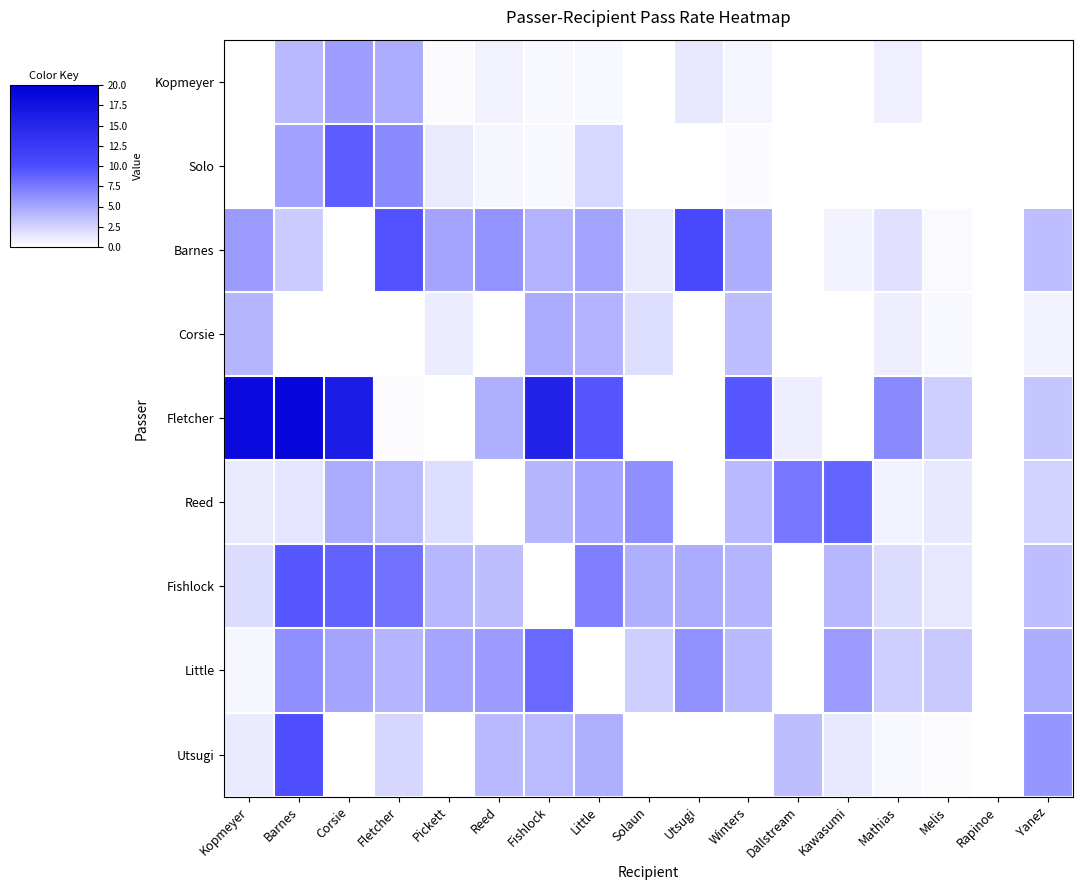

Reading left to right, what are all the values shown in this chart?

Kopmeyer: Kopmeyer=0.0	Barnes=4.0	Corsie=5.4	Fletcher=4.6	Pickett=0.2	Reed=0.7	Fishlock=0.4	Little=0.5	Solaun=0.0	Utsugi=1.3	Winters=0.6	Dallstream=0.0	Kawasumi=0.0	Mathias=0.9	Melis=0.0	Rapinoe=0.0	Yanez=0.0
Solo: Kopmeyer=0.0	Barnes=5.3	Corsie=9.1	Fletcher=6.6	Pickett=1.2	Reed=0.5	Fishlock=0.4	Little=2.2	Solaun=0.0	Utsugi=0.0	Winters=0.2	Dallstream=0.0	Kawasumi=0.0	Mathias=0.0	Melis=0.0	Rapinoe=0.0	Yanez=0.0
Barnes: Kopmeyer=5.7	Barnes=2.9	Corsie=0.0	Fletcher=9.8	Pickett=5.1	Reed=6.1	Fishlock=4.3	Little=5.2	Solaun=1.2	Utsugi=10.5	Winters=4.6	Dallstream=0.0	Kawasumi=0.7	Mathias=1.6	Melis=0.3	Rapinoe=0.0	Yanez=3.7
Corsie: Kopmeyer=4.1	Barnes=0.0	Corsie=0.0	Fletcher=0.0	Pickett=1.1	Reed=0.0	Fishlock=4.7	Little=4.2	Solaun=1.8	Utsugi=0.0	Winters=3.7	Dallstream=0.0	Kawasumi=0.0	Mathias=0.9	Melis=0.4	Rapinoe=0.0	Yanez=0.7
Fletcher: Kopmeyer=18.5	Barnes=19.1	Corsie=16.2	Fletcher=0.2	Pickett=0.0	Reed=4.5	Fishlock=15.5	Little=9.5	Solaun=0.0	Utsugi=0.0	Winters=9.4	Dallstream=0.9	Kawasumi=0.0	Mathias=6.5	Melis=2.7	Rapinoe=0.0	Yanez=3.2
Reed: Kopmeyer=1.2	Barnes=1.4	Corsie=4.6	Fletcher=3.8	Pickett=1.9	Reed=0.0	Fishlock=4.1	Little=5.0	Solaun=6.2	Utsugi=0.0	Winters=4.0	Dallstream=7.6	Kawasumi=8.7	Mathias=0.8	Melis=1.3	Rapinoe=0.0	Yanez=2.5
Fishlock: Kopmeyer=2.0	Barnes=9.4	Corsie=8.8	Fletcher=8.0	Pickett=4.0	Reed=3.6	Fishlock=0.0	Little=7.1	Solaun=4.5	Utsugi=4.7	Winters=4.2	Dallstream=0.0	Kawasumi=4.1	Mathias=2.0	Melis=1.4	Rapinoe=0.0	Yanez=3.7
Little: Kopmeyer=0.5	Barnes=6.3	Corsie=5.1	Fletcher=4.2	Pickett=5.1	Reed=5.6	Fishlock=8.4	Little=0.0	Solaun=2.7	Utsugi=6.2	Winters=4.0	Dallstream=0.0	Kawasumi=5.7	Mathias=2.8	Melis=3.1	Rapinoe=0.0	Yanez=4.5
Utsugi: Kopmeyer=1.1	Barnes=9.9	Corsie=0.0	Fletcher=2.3	Pickett=0.0	Reed=4.0	Fishlock=3.9	Little=4.5	Solaun=0.0	Utsugi=0.0	Winters=0.0	Dallstream=3.6	Kawasumi=1.3	Mathias=0.4	Melis=0.2	Rapinoe=0.0	Yanez=5.9